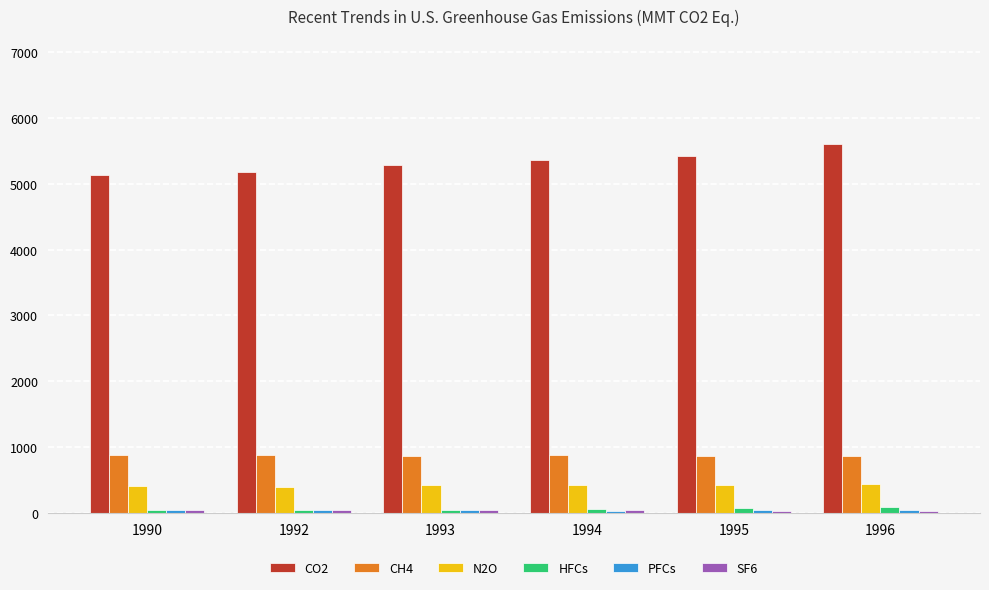

True or false: N2O has a value of 157.8 at 1992.

False